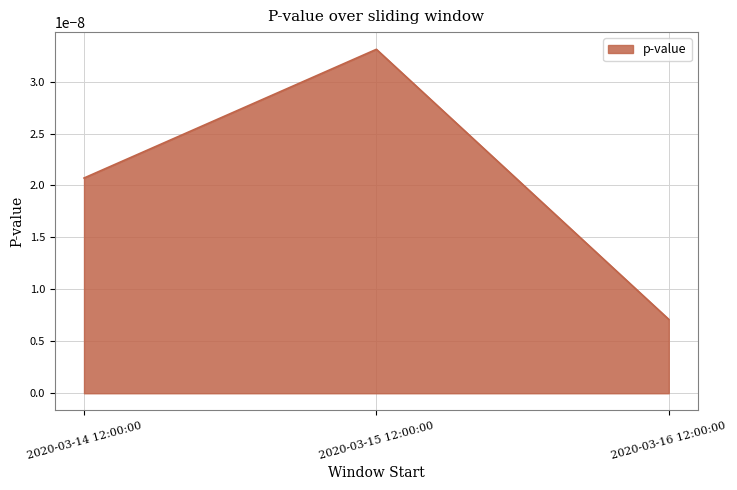

List the labels in order of value, largest first.

2020-03-15 12:00:00, 2020-03-14 12:00:00, 2020-03-16 12:00:00